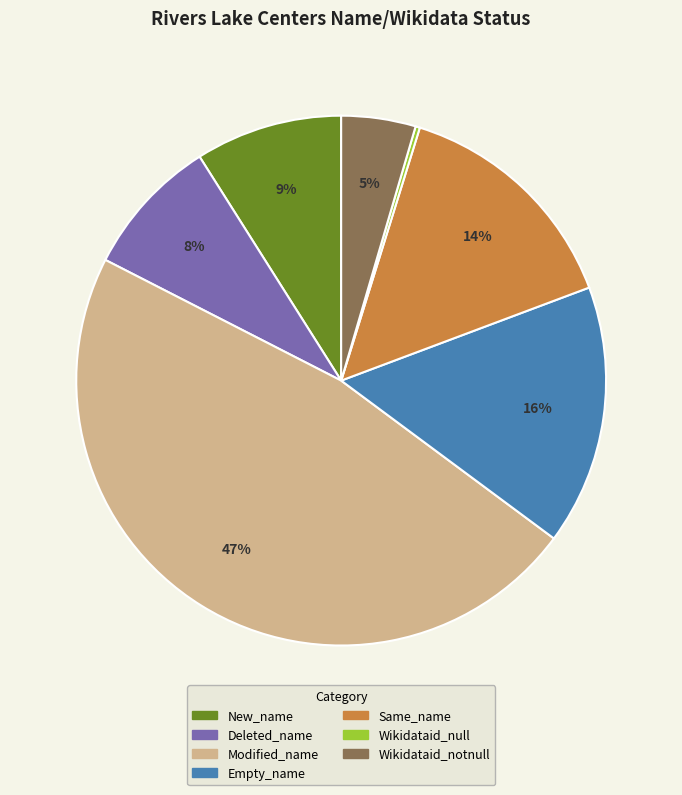

To the nearest percent, what is the difference between the New_name and Empty_name slice percentages?

7%